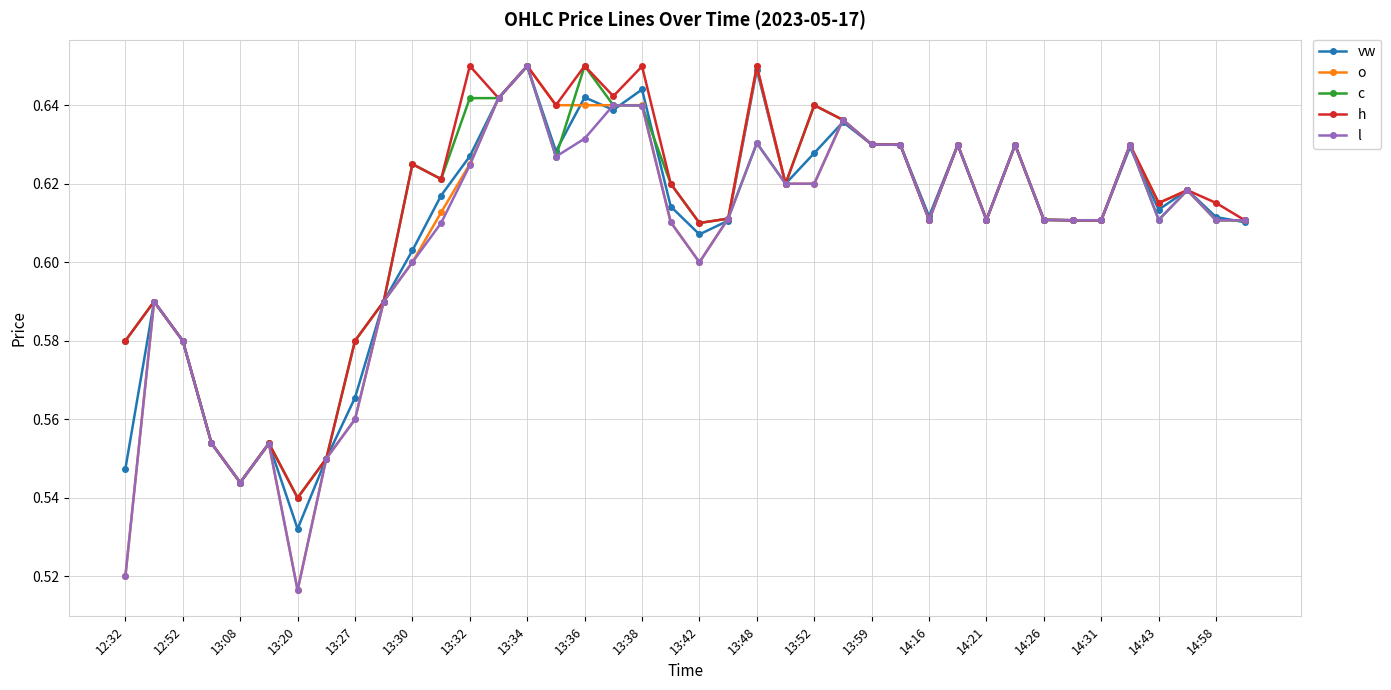

How many l values are between 0 and 1?

40